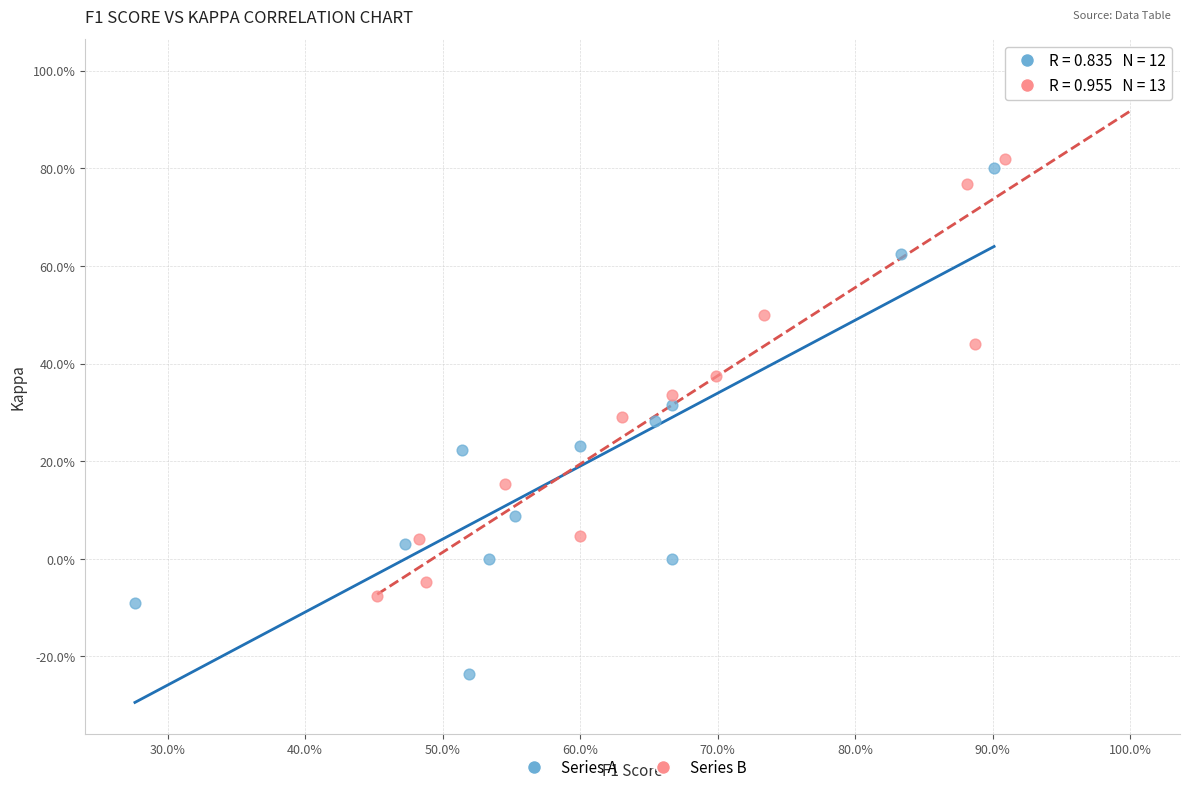

What are all the series names shown in the legend?

Series A, Series B